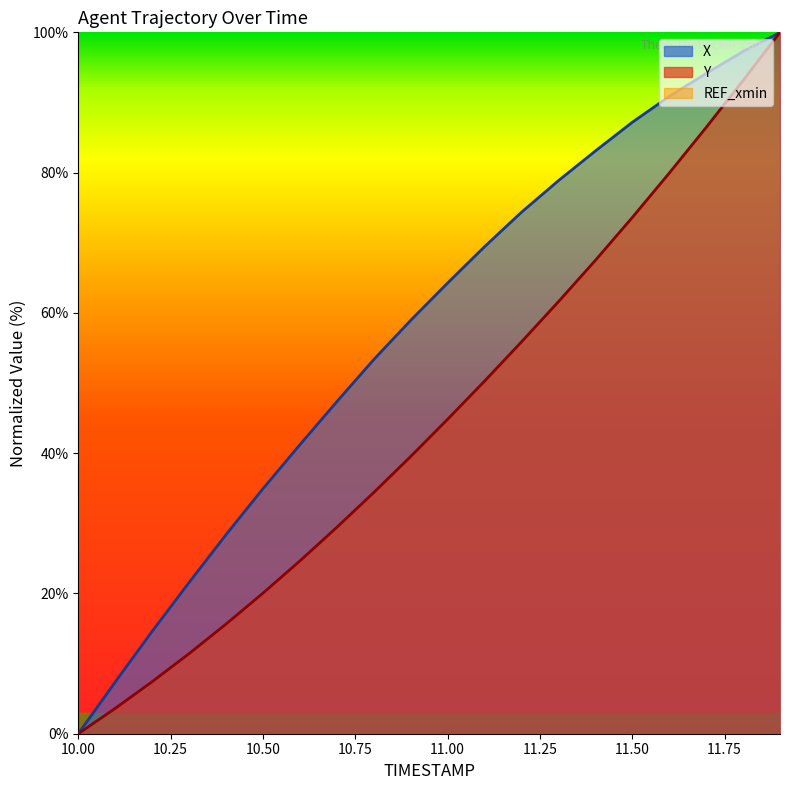

Which label corresponds to the largest value in the chart?

11.9